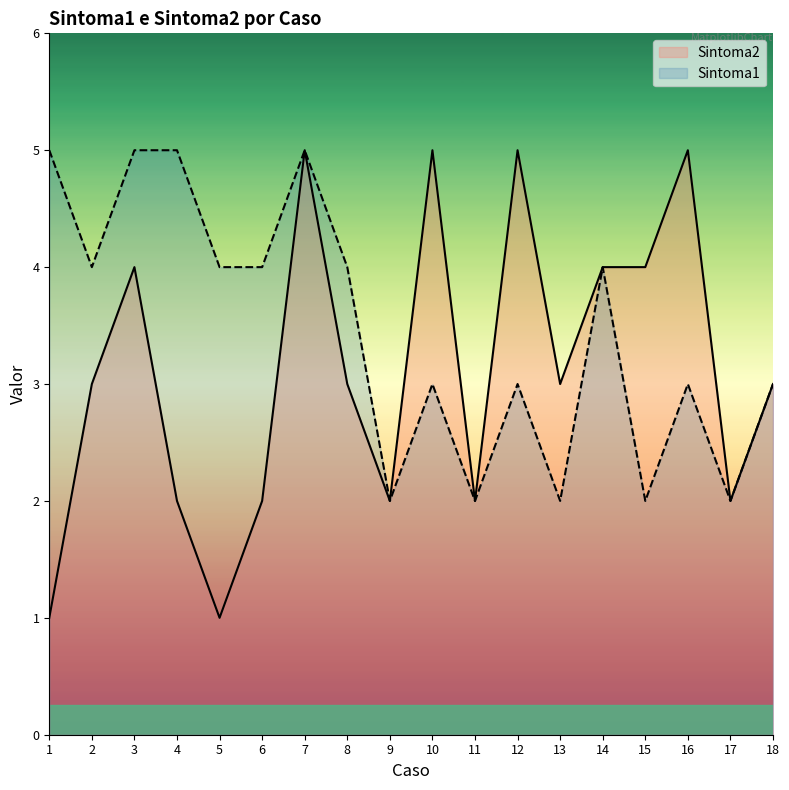

True or false: Sintoma1 and Sintoma2 intersect in this chart.

False